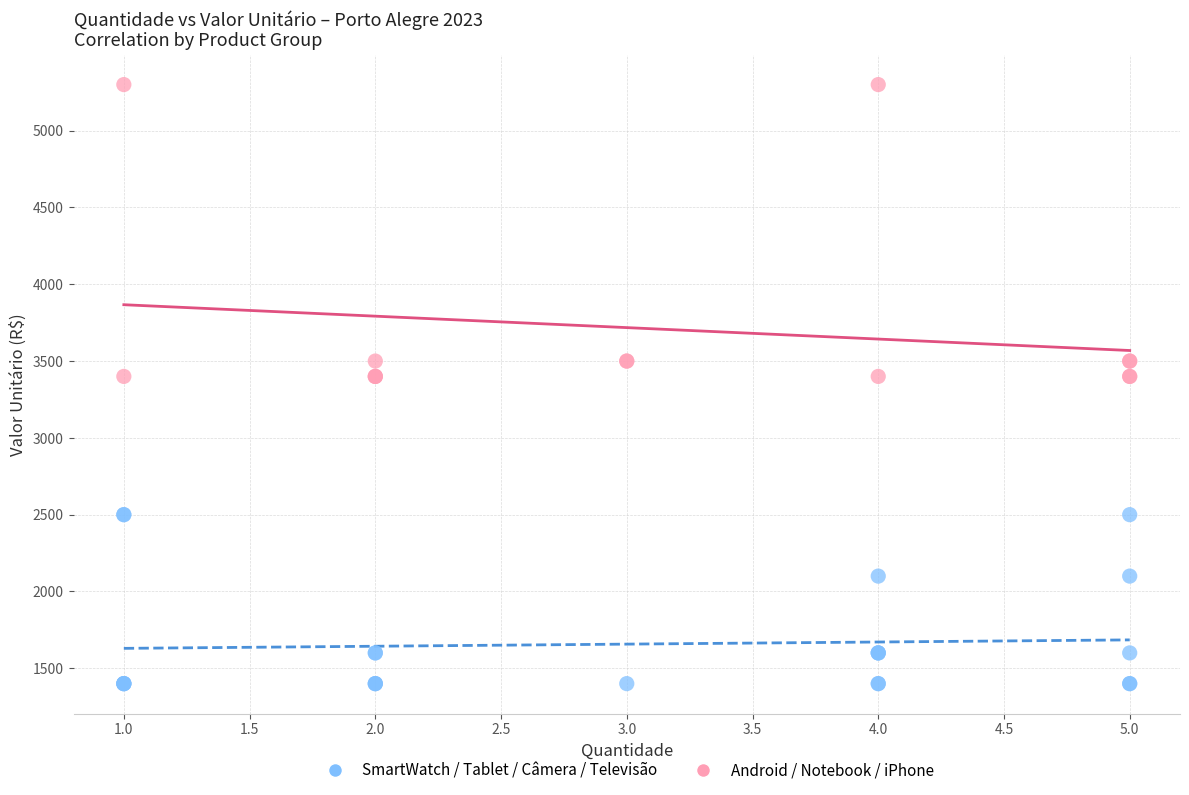

Which series has the widest spread of Y values?

Android / Notebook / iPhone